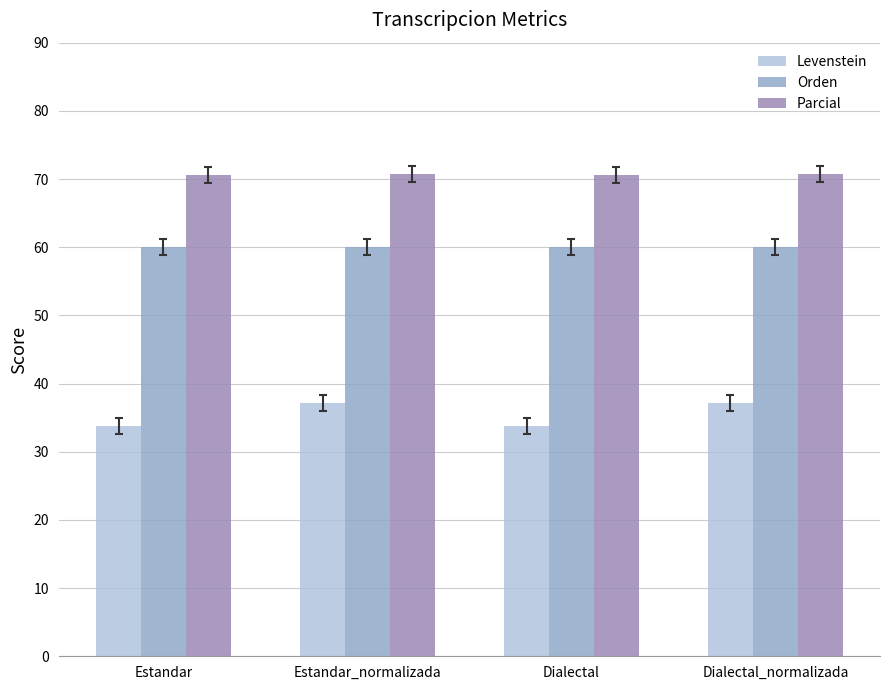

At which category is the sum across all series the highest?

Estandar_normalizada